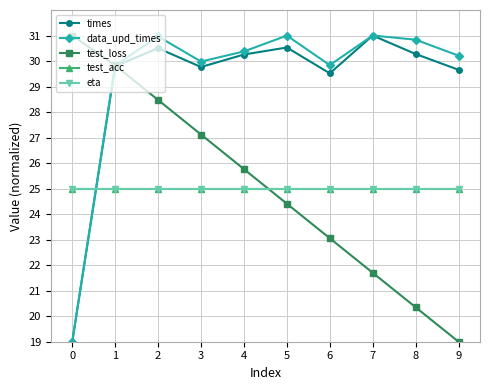

What is the minimum value for eta?

25.0